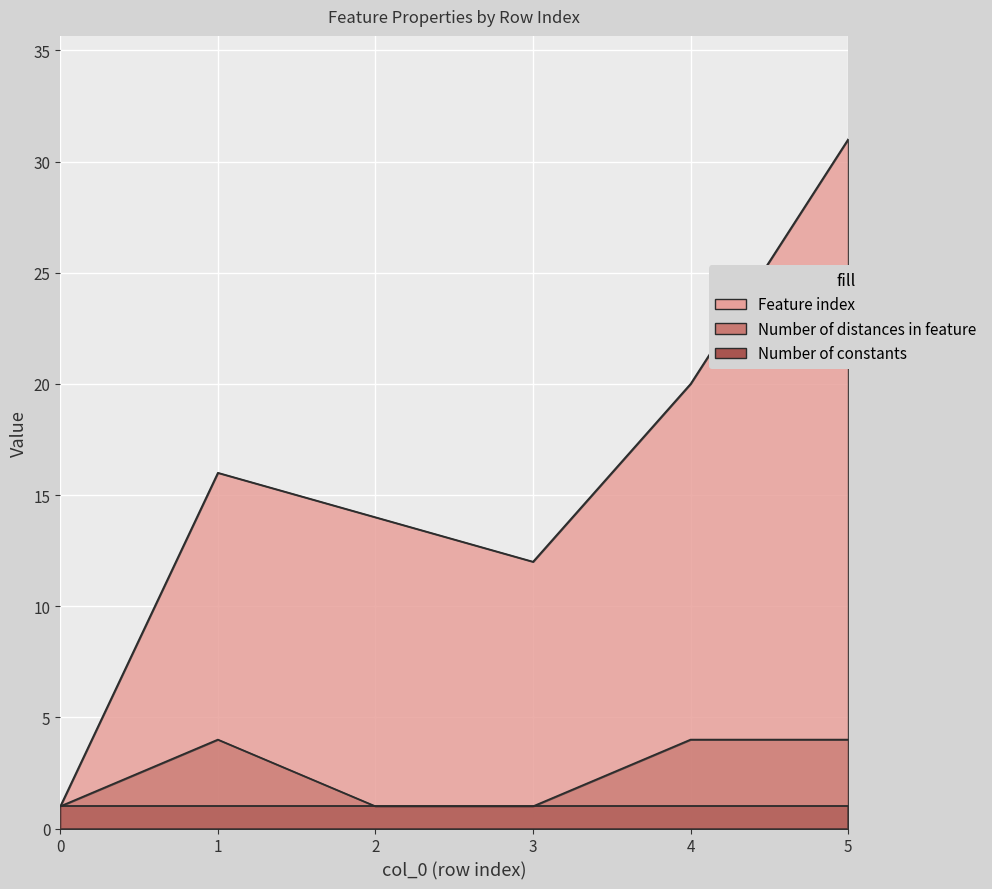

What is the average value of the Number of distances in feature series?

2